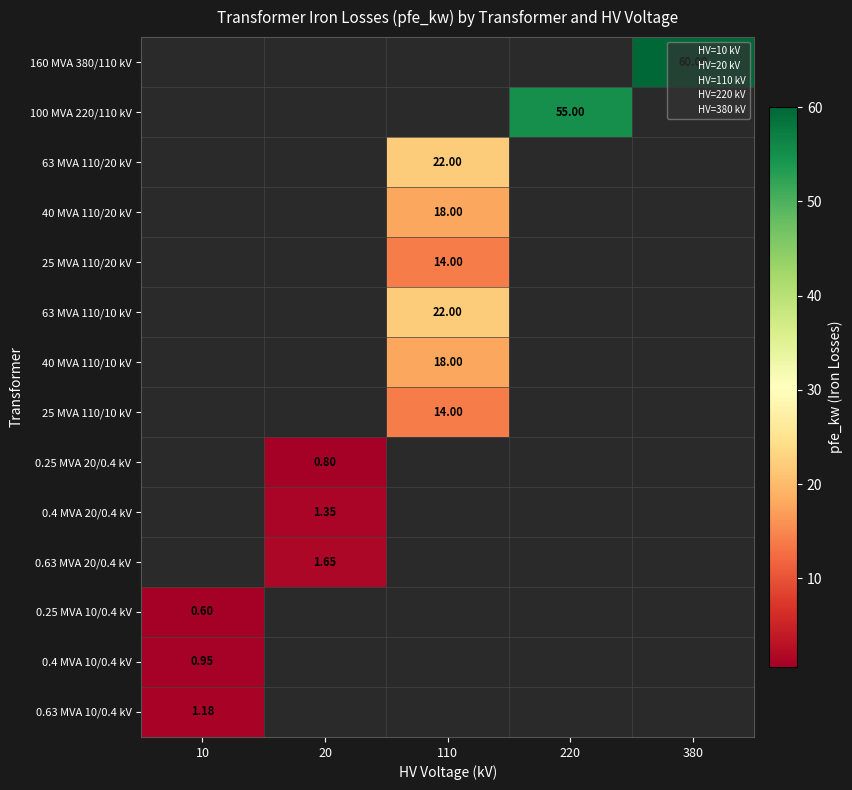

Is it true that 0.63 MVA 20/0.4 kV equals -0.9 at 380?

False